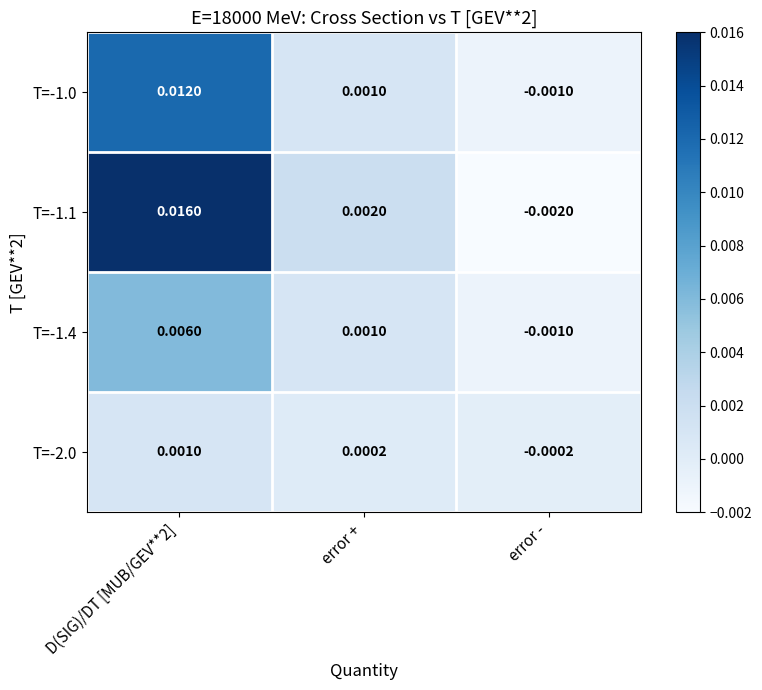

Rank the series at D(SIG)/DT [MUB/GEV**2] from highest to lowest value.

T=-1.1, T=-1.0, T=-1.4, T=-2.0